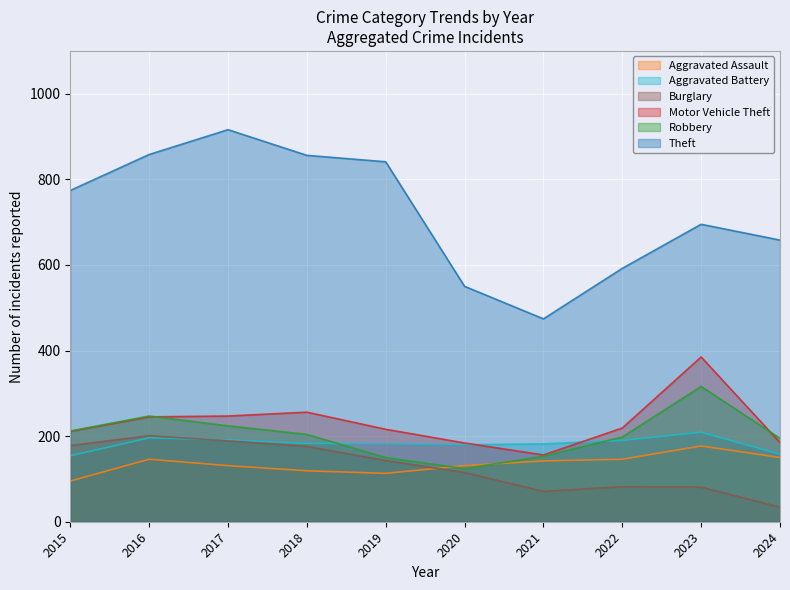

What are all the series names shown in the legend?

Aggravated Assault, Aggravated Battery, Burglary, Motor Vehicle Theft, Robbery, Theft